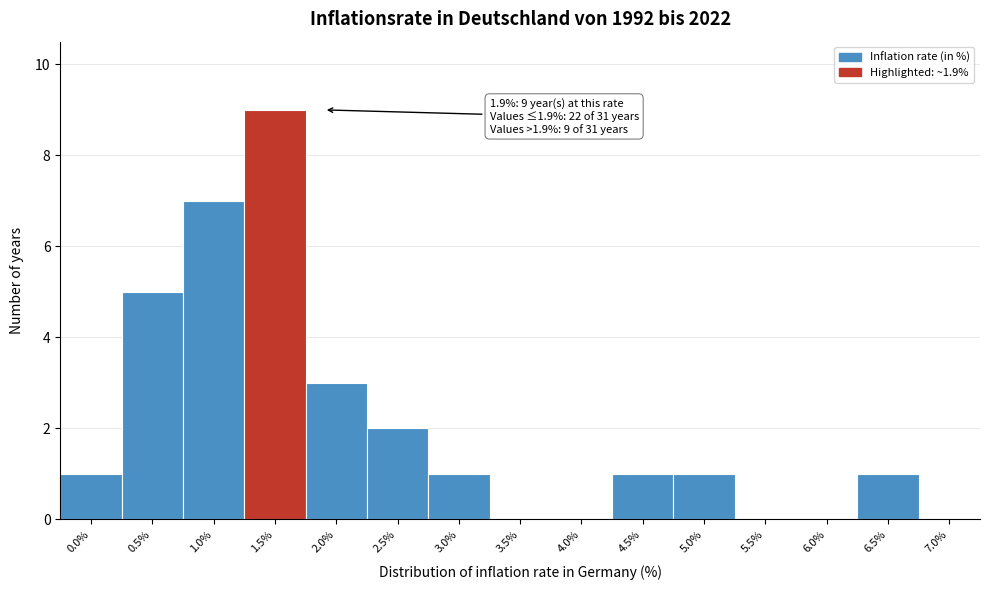

Reading left to right, extract all data points from this chart.

0.0%=1	0.5%=5	1.0%=7	1.5%=9	2.0%=3	2.5%=2	3.0%=1	3.5%=0	4.0%=0	4.5%=1	5.0%=1	5.5%=0	6.0%=0	6.5%=1	7.0%=0